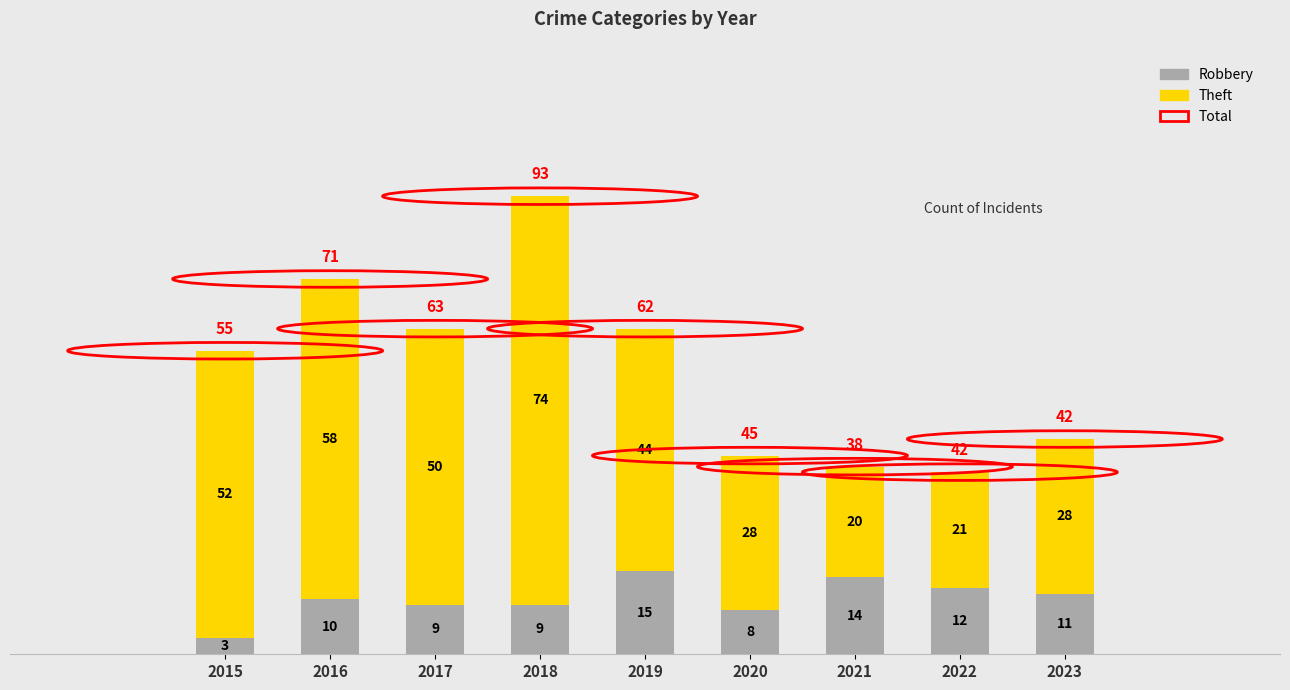

What is the difference between the maximum and minimum values in the Robbery series?

12